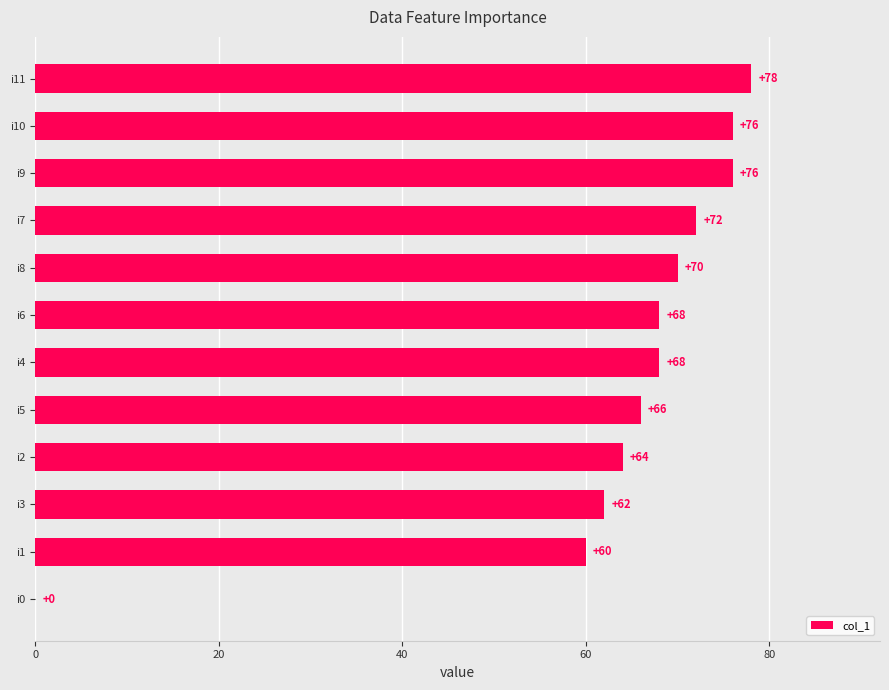

What is the approximate value at i7, to the nearest 5?

70